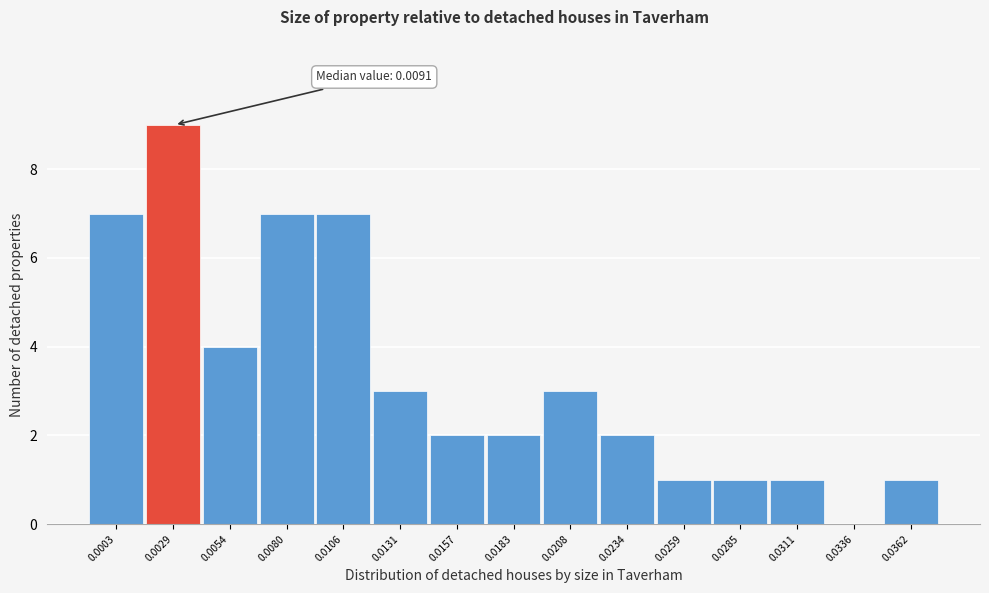

Reading left to right, what are all the values shown in this chart?

0.0003=7	0.0029=9	0.0054=4	0.0080=7	0.0106=7	0.0131=3	0.0157=2	0.0183=2	0.0208=3	0.0234=2	0.0259=1	0.0285=1	0.0311=1	0.0336=0	0.0362=1